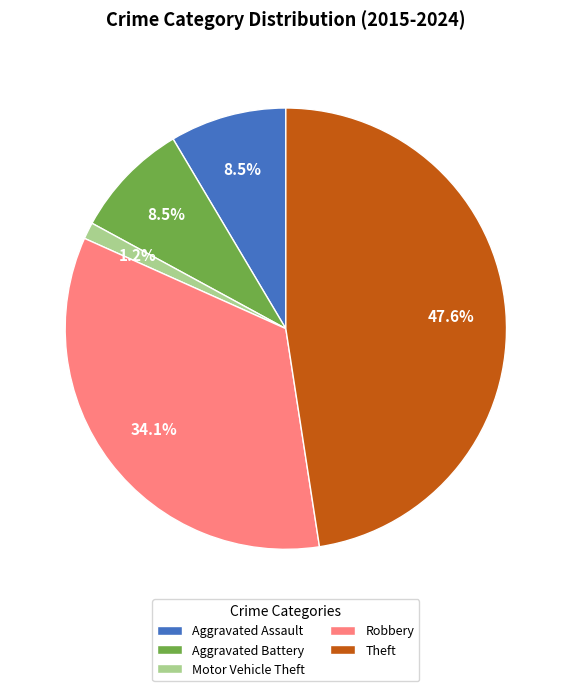

To the nearest percent, what is the average slice percentage?

20%